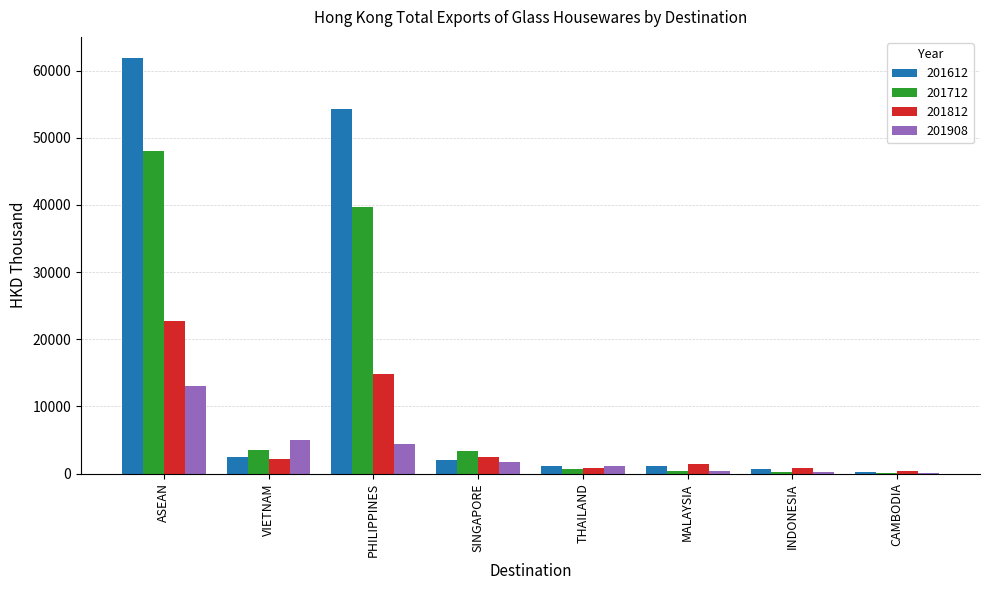

What is the greatest value displayed?

61922.7